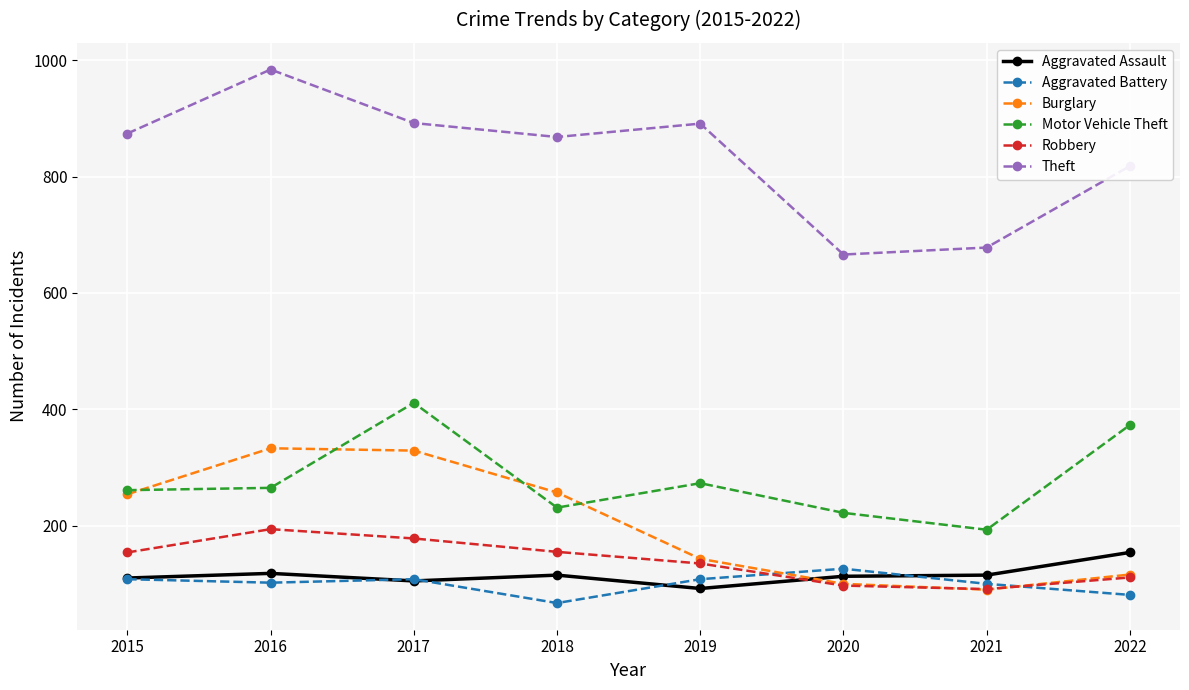

What is the sum of all Aggravated Assault values?

922